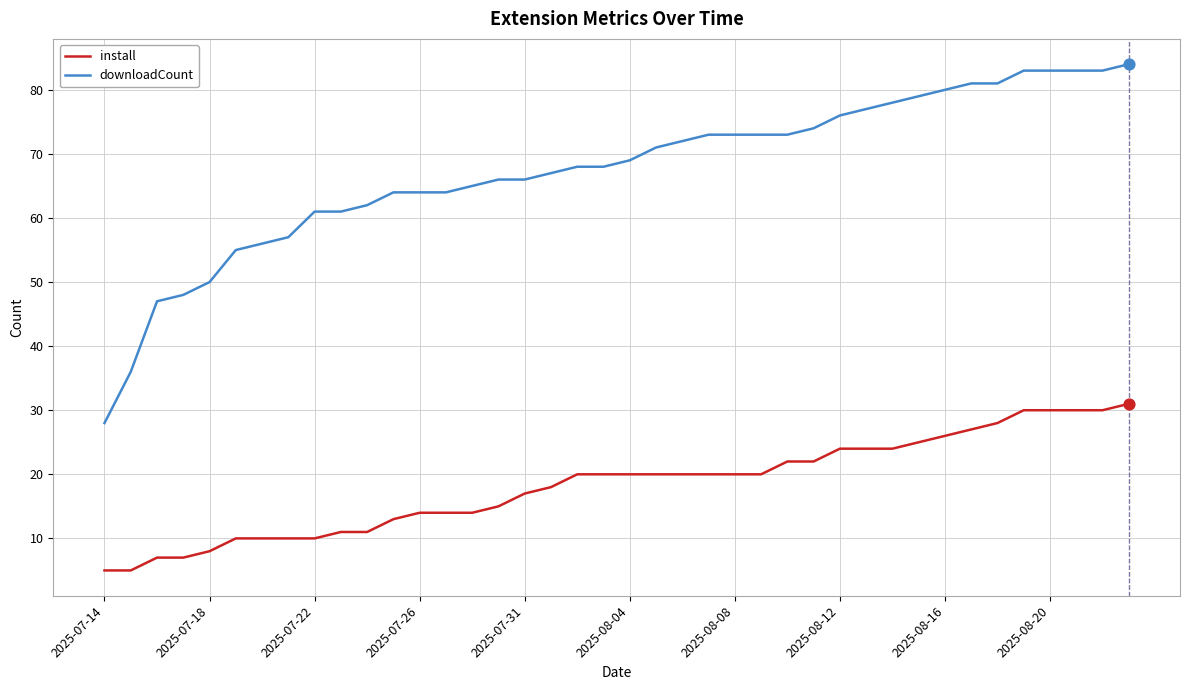

Which series has the largest total across all categories?

downloadCount